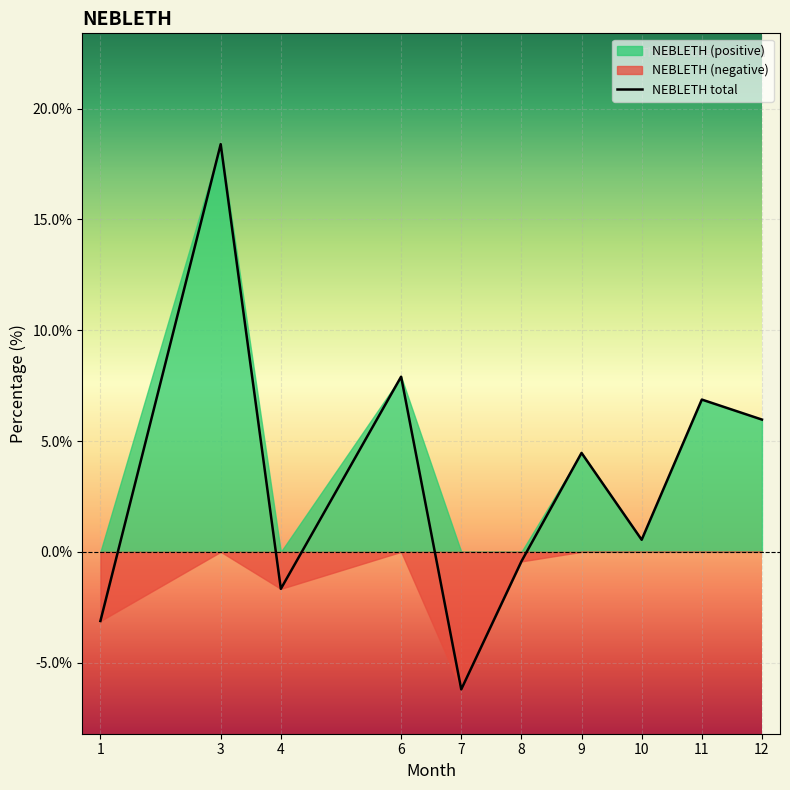

Approximately how many times larger is the value at 6 compared to 11?

1.2